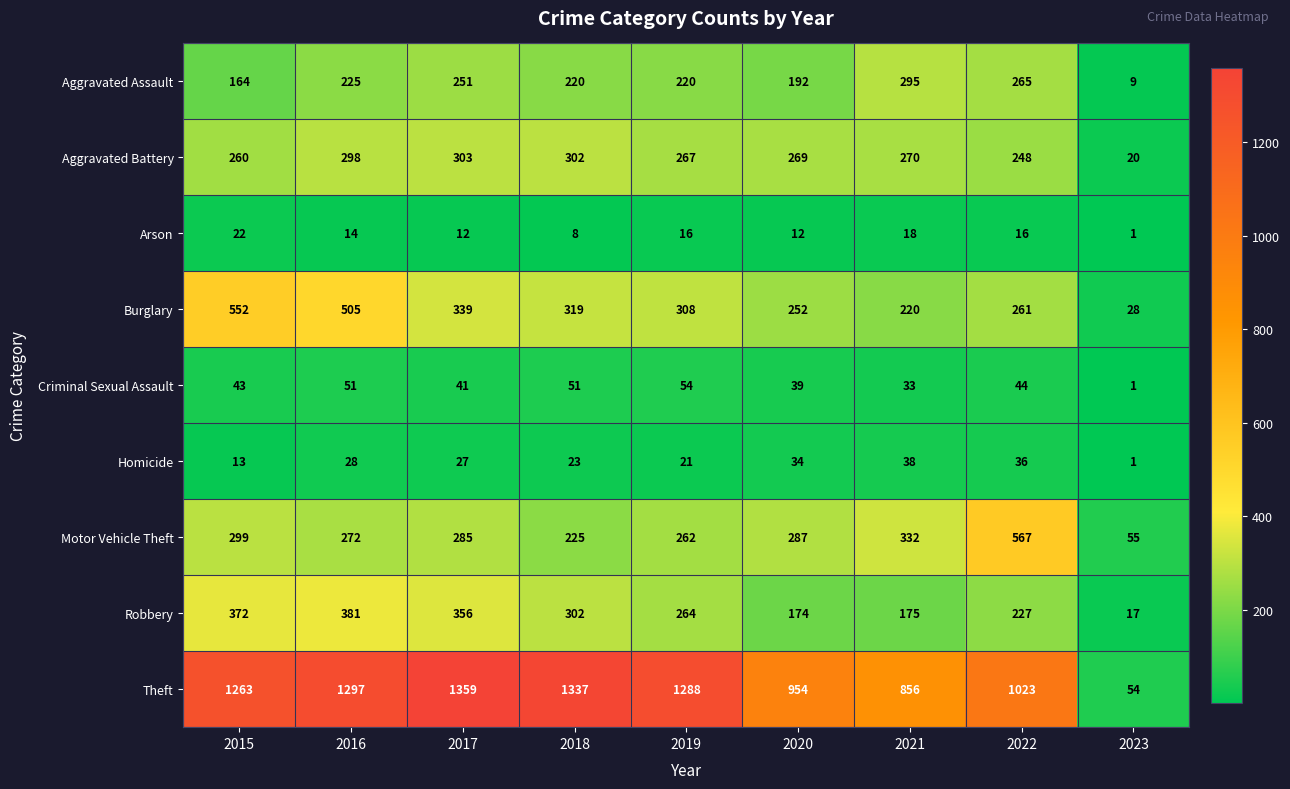

The value of Arson at 2017 is 12. True or false?

True